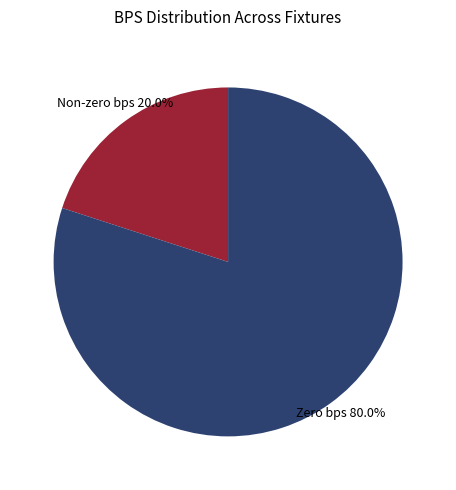

How many segments does this pie chart have?

2